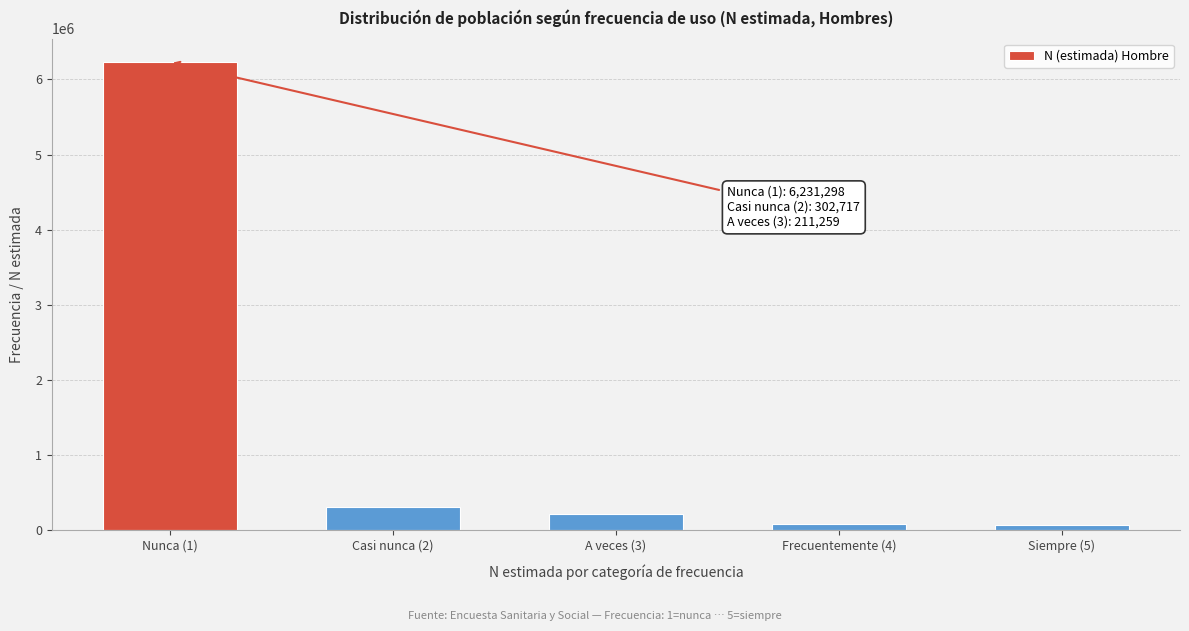

Is it true that the value at Nunca (1) is 8776838?

False